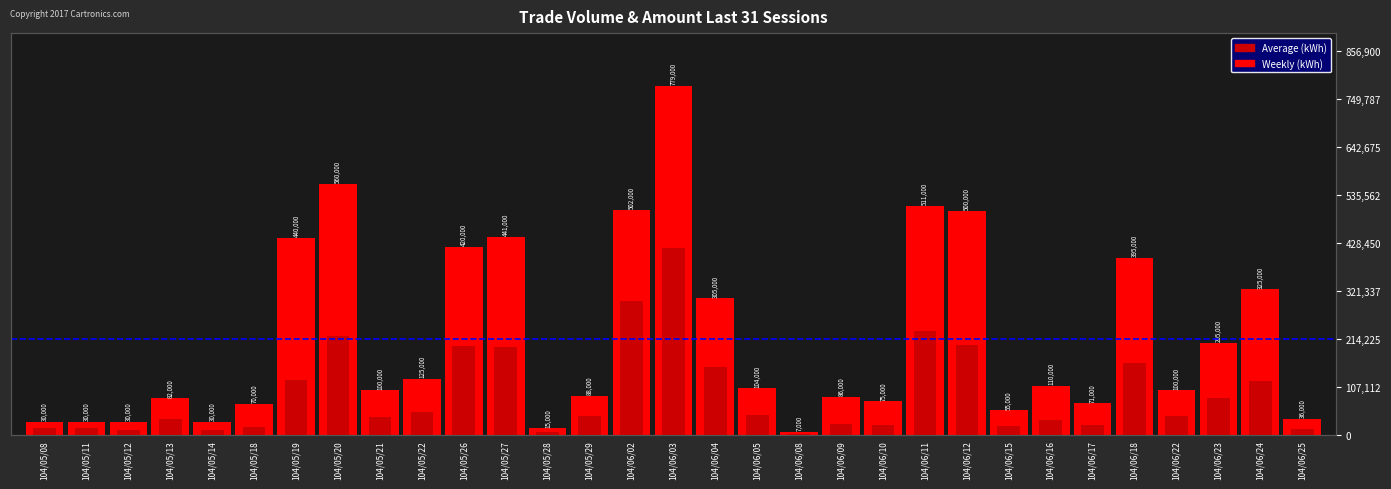

Are the bars horizontal?

No